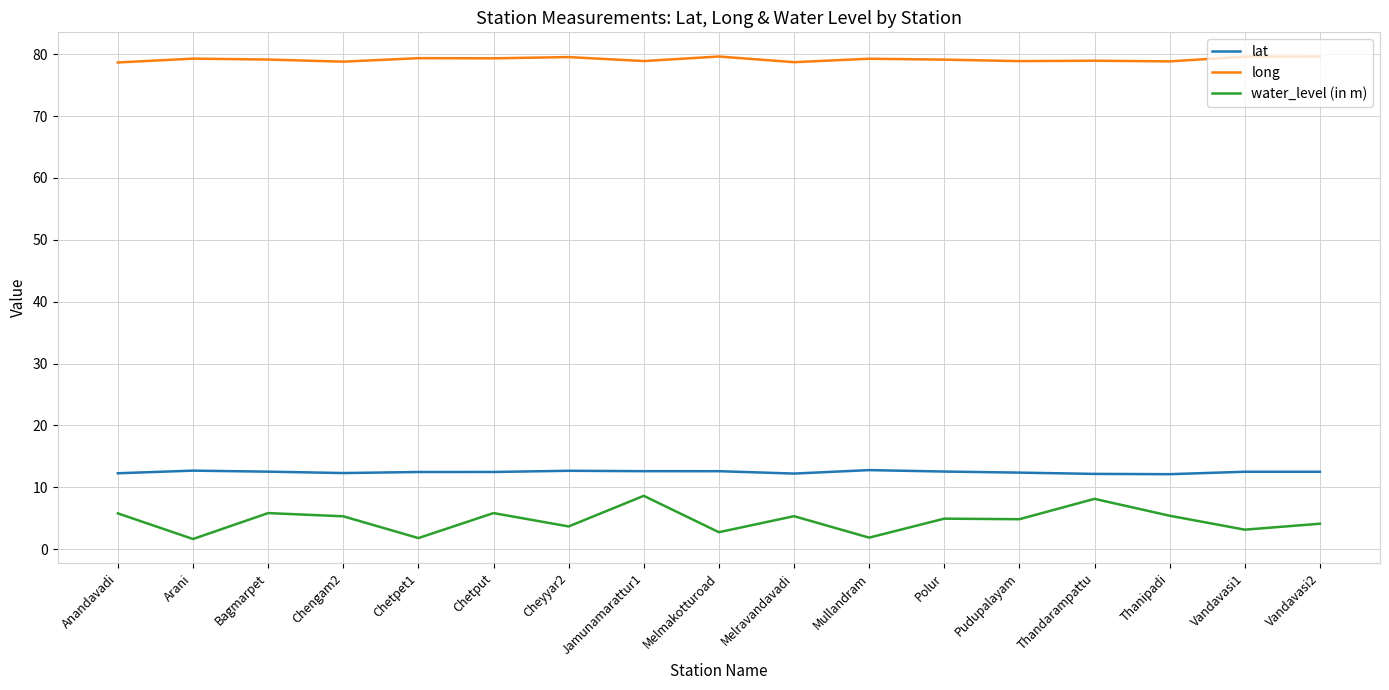

What is the highest value of the water_level (in m) series?

8.6